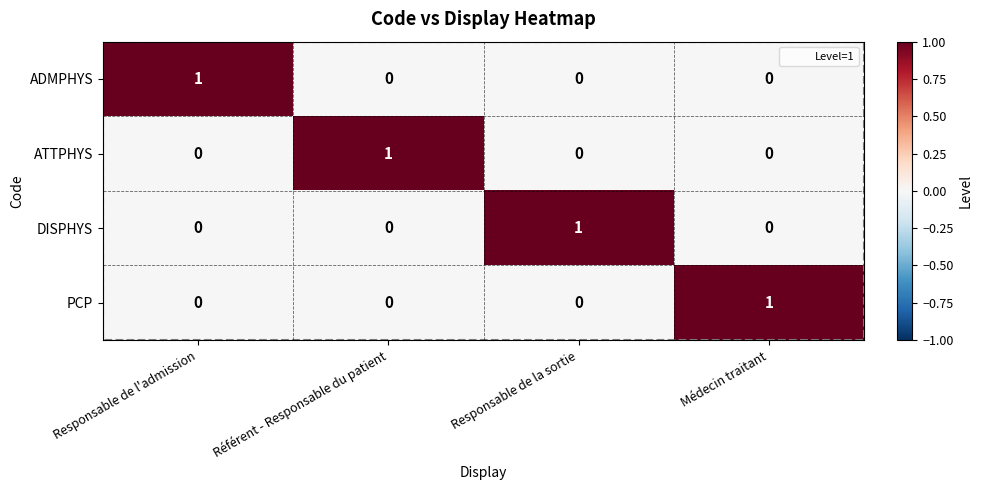

Count the ATTPHYS values in the range 0 to 1.

4